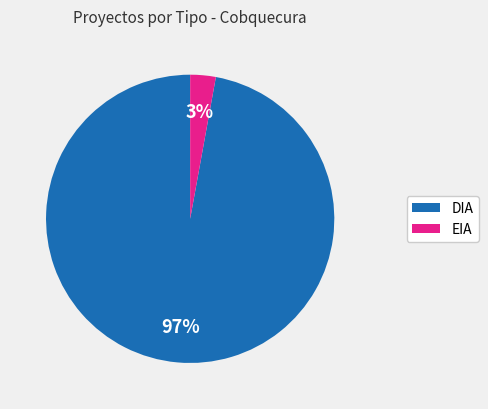

Combined, do EIA and DIA account for over 50%?

Yes